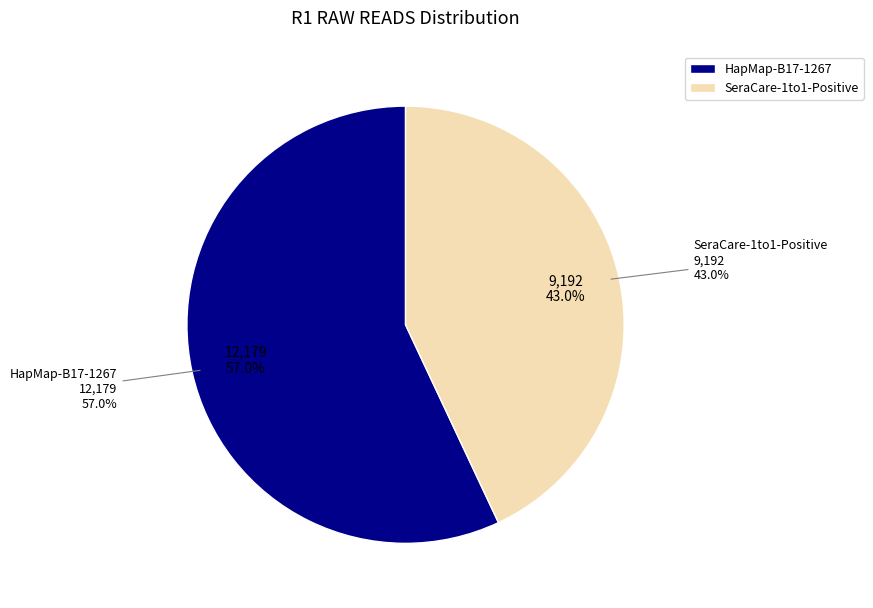

Does SeraCare-1to1-Positive represent more than half of the total?

No